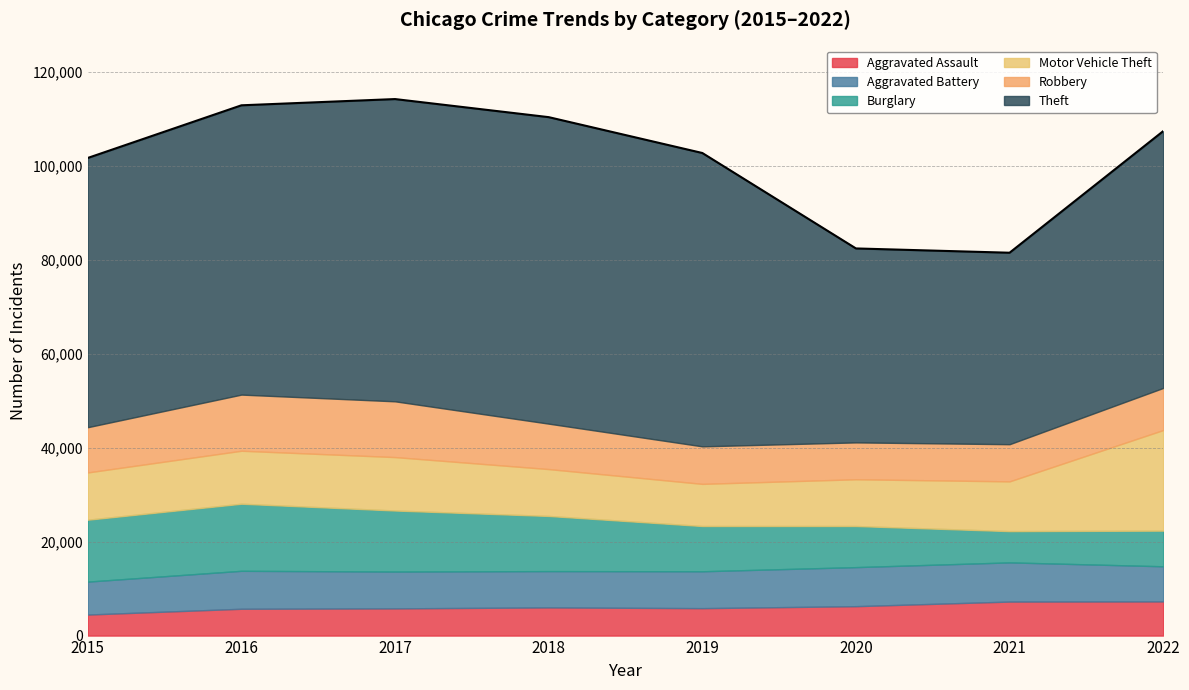

True or false: Theft and Robbery intersect in this chart.

False